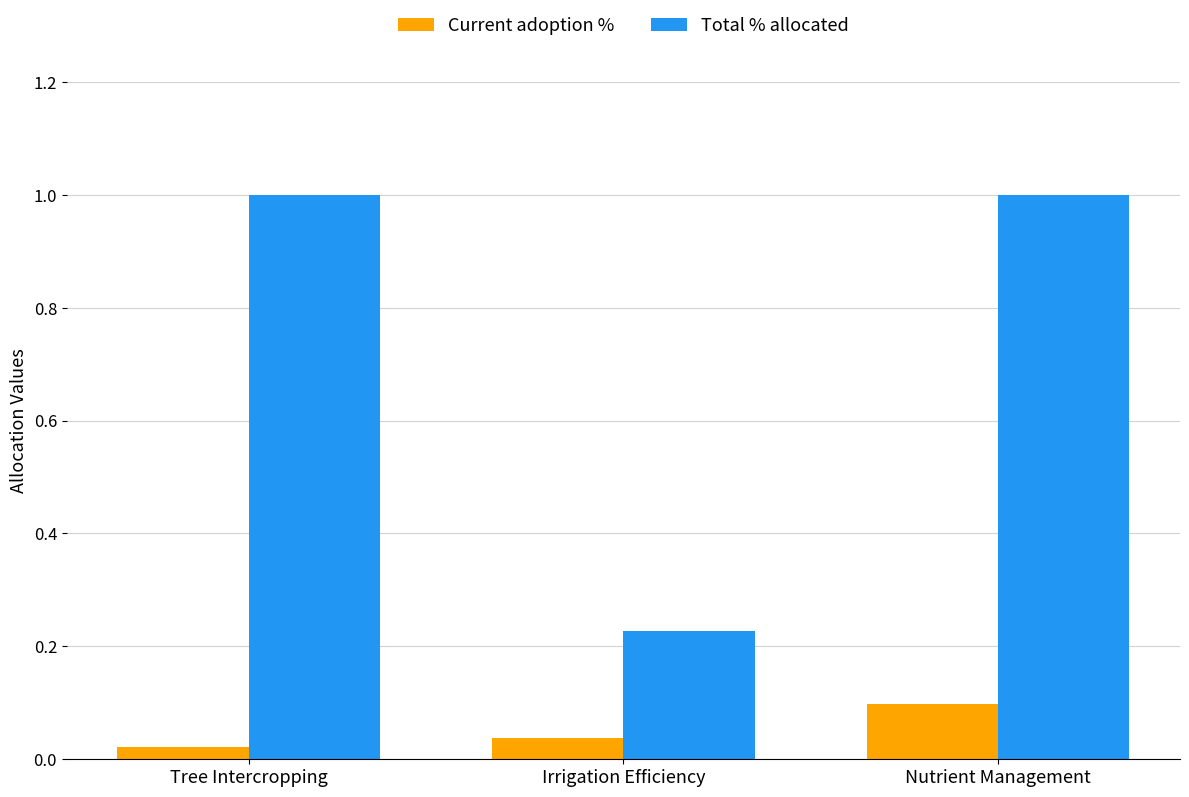

Are the bars grouped side by side (vs. stacked)?

Yes